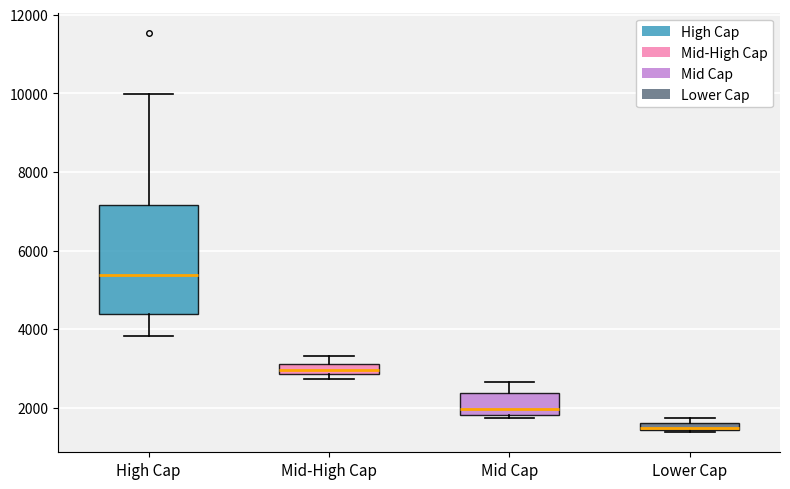

Comparing the boxes themselves (not the whiskers), which one is the tallest?

High Cap